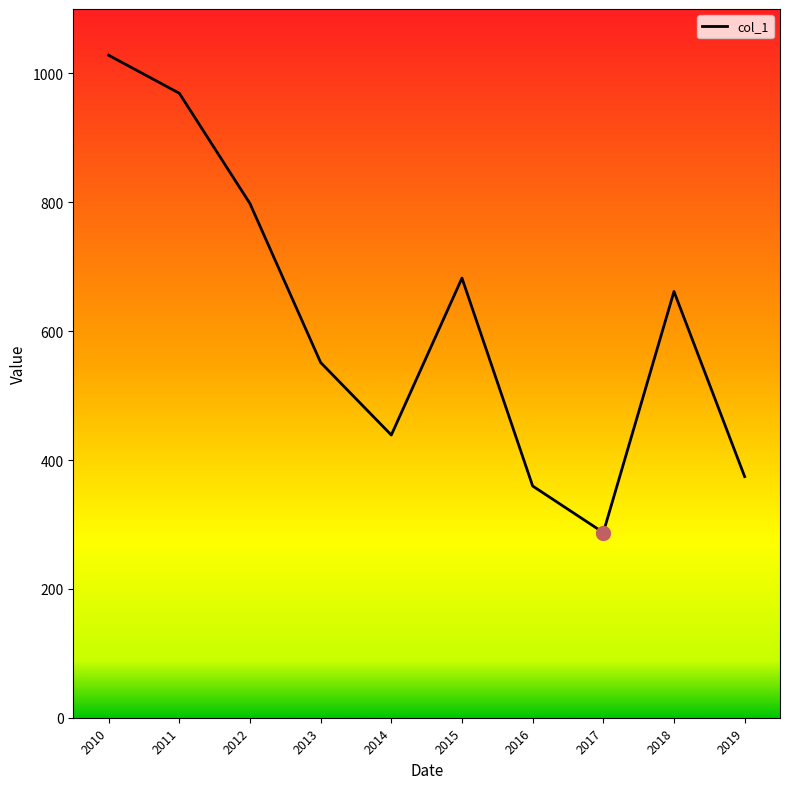

What is the sum of all values?

6150.9